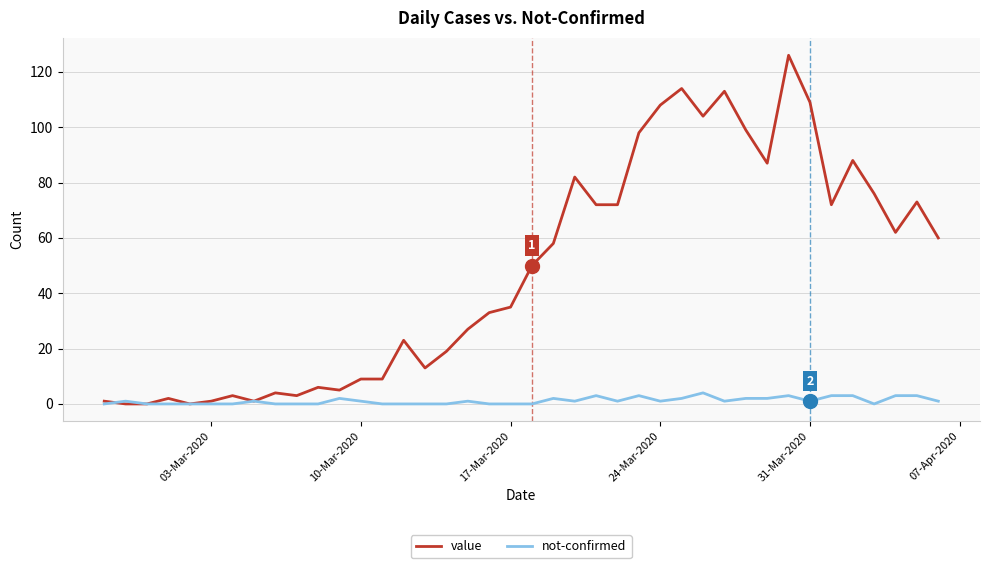

List the series in order of their peak value, highest first.

value, not-confirmed